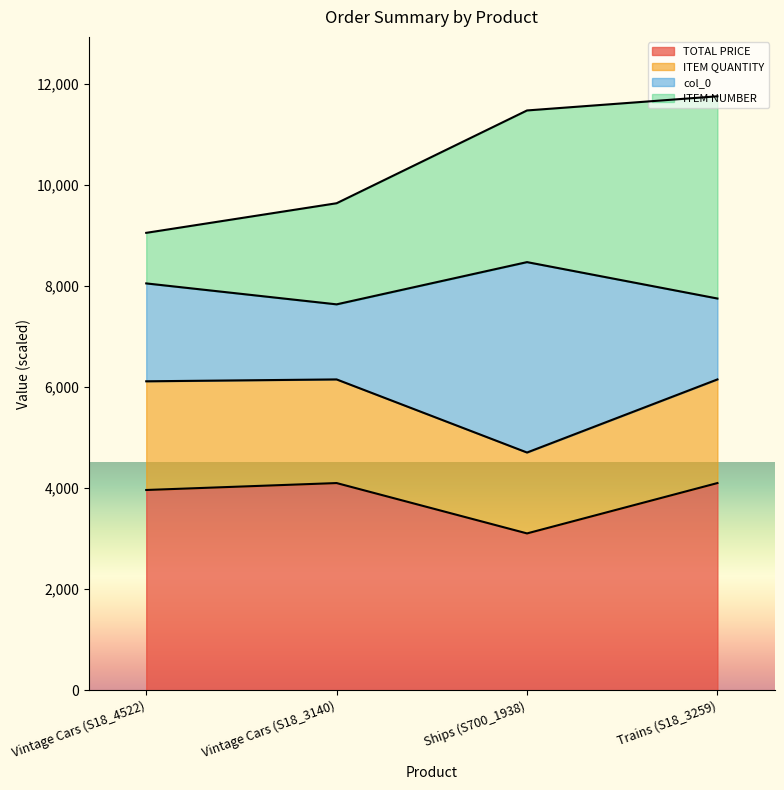

At which category does the chart reach its peak across all series?

Vintage Cars (S18_3140)